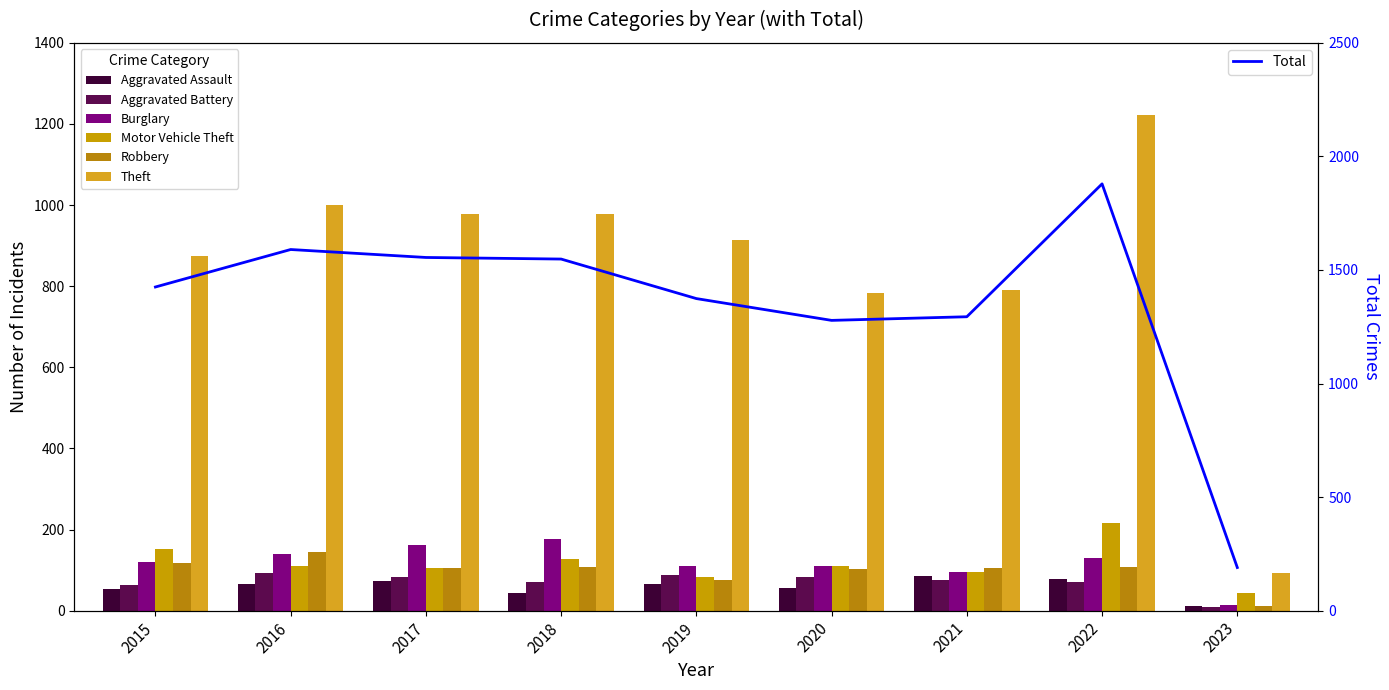

What is the total value across all series at 2015?

1382